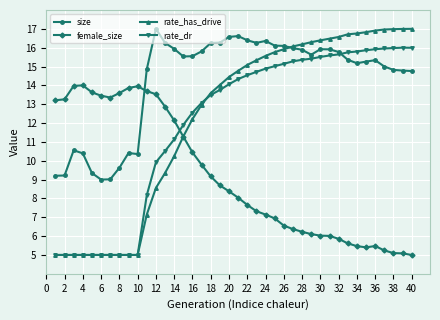

Which series has the largest total across all categories?

size